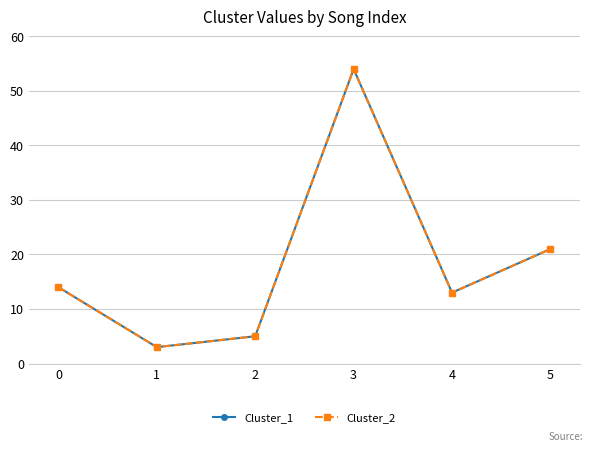

True or false: Cluster_2 and Cluster_1 cross at least once.

False